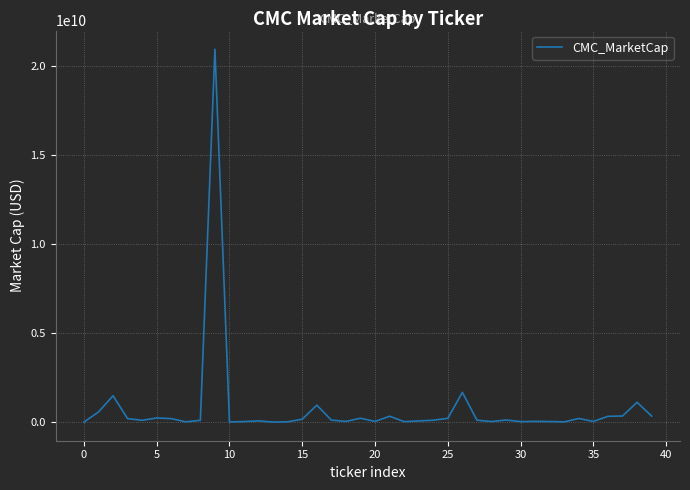

What is the maximum value shown in the chart?

20970112076.1